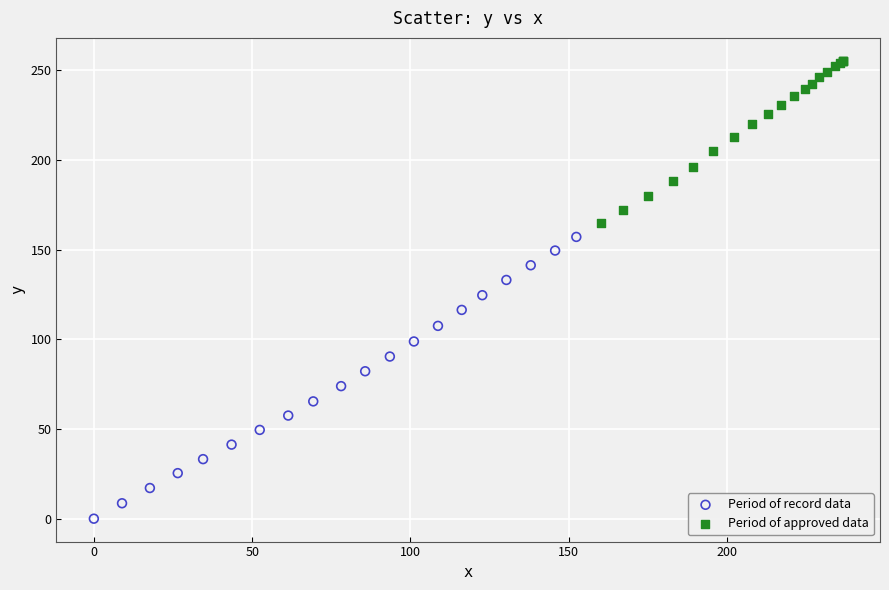

Which series has the largest Y range (max minus min)?

Period of record data